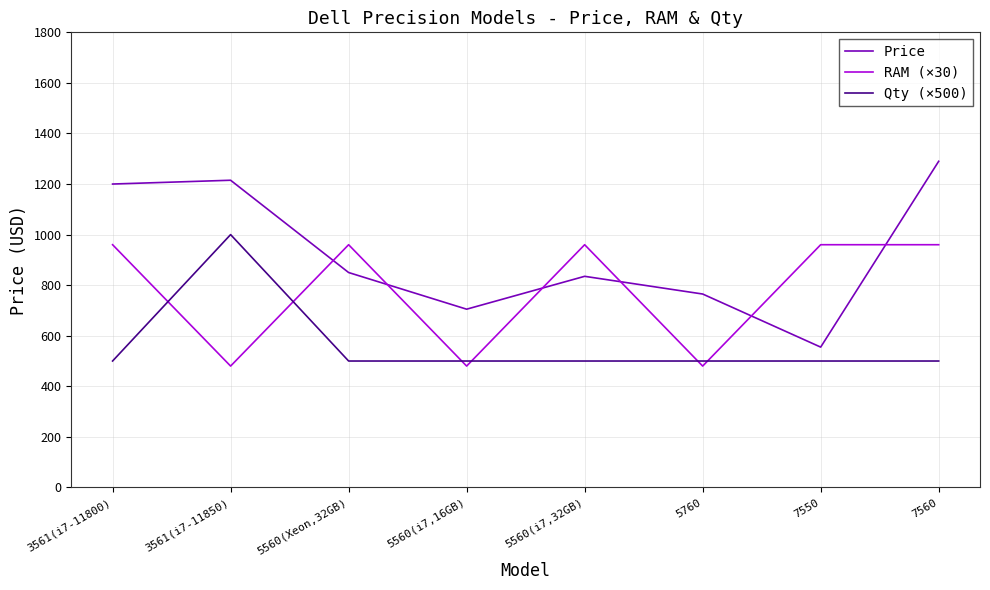

What position from the right is 5560(i7,32GB)?

4